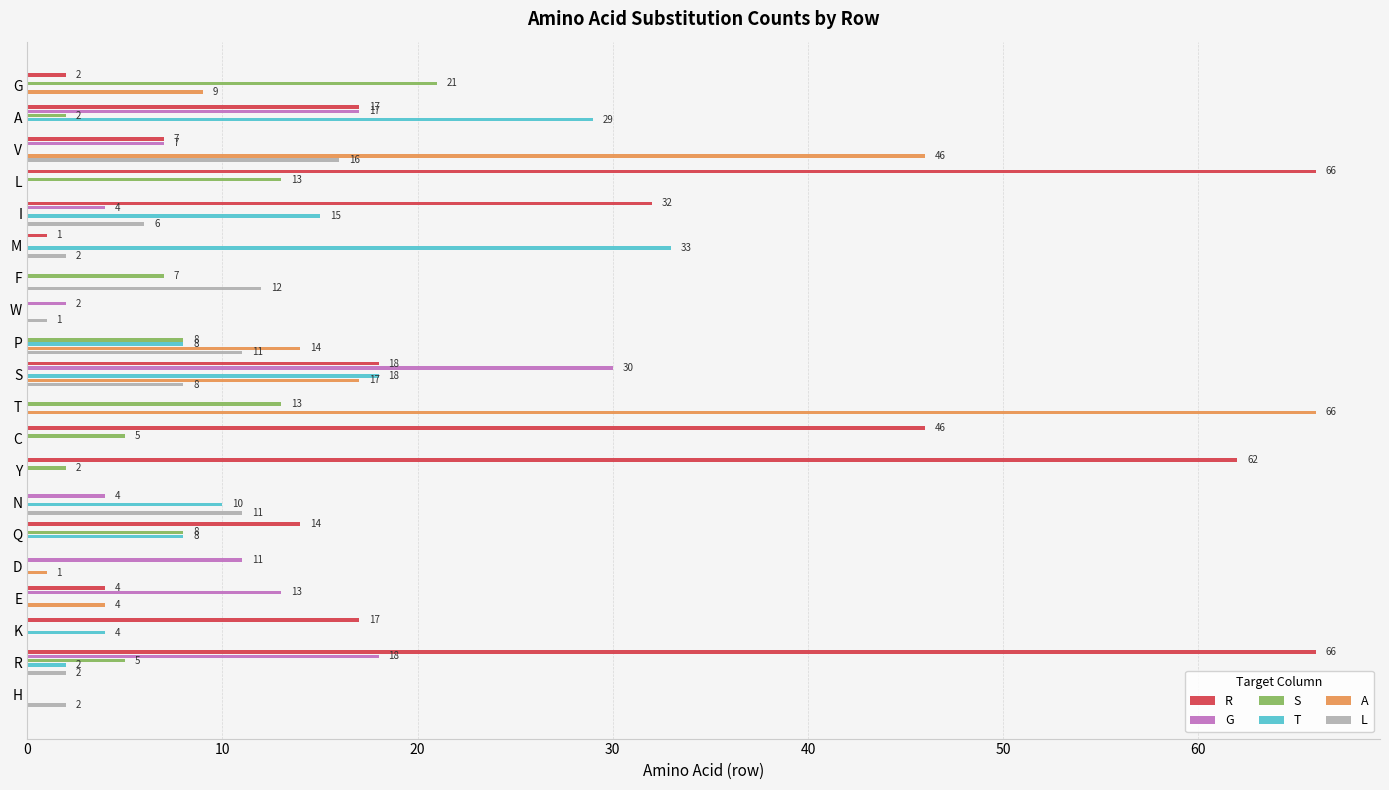

How many distinct data groups are displayed?

6